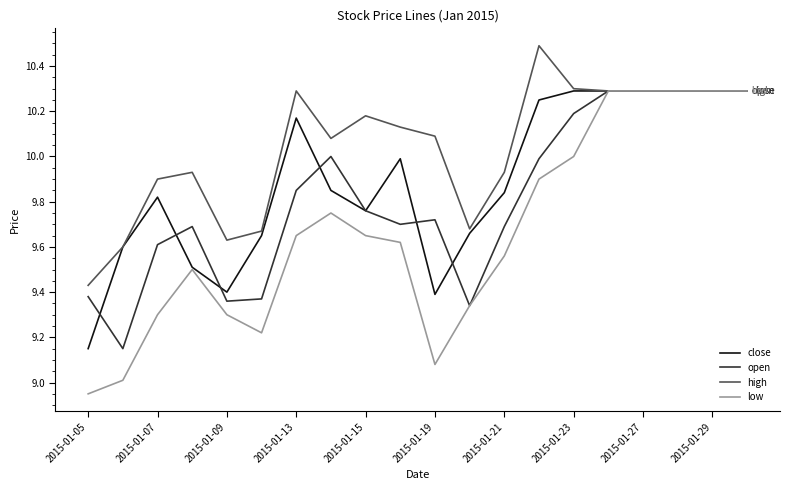

List the series in order of their overall mean, lowest first.

low, open, close, high